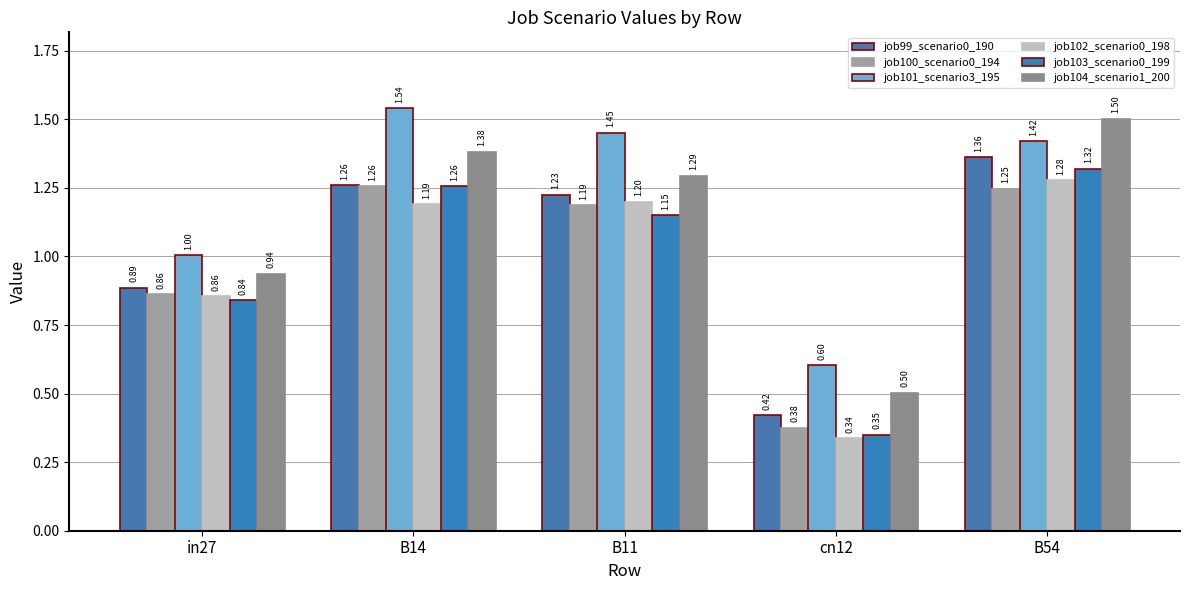

True or false: job100_scenario0_194 has a value of 1.2 at B54.

True